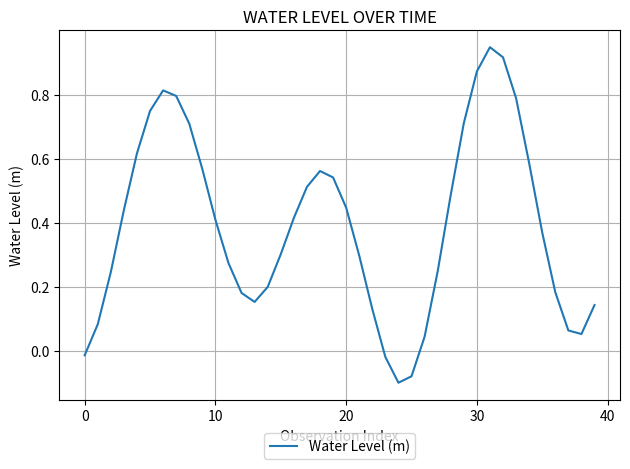

Is this an area chart (filled region under the line)?

No